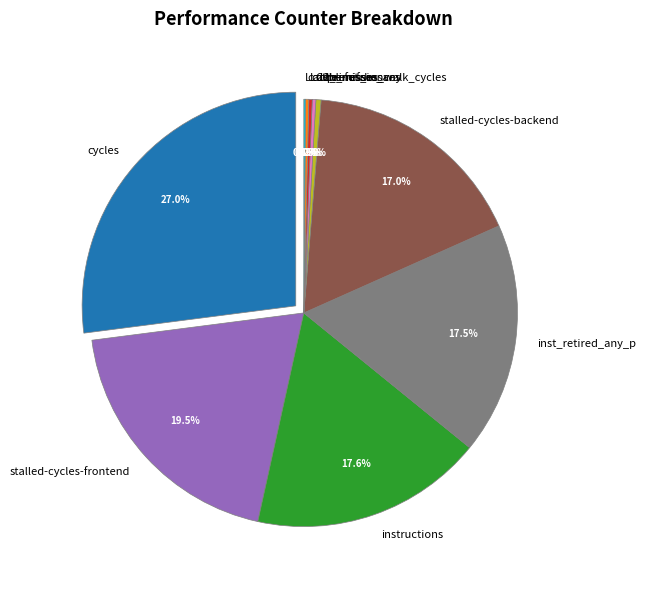

Which has a higher value, stalled-cycles-backend or cache-references?

stalled-cycles-backend